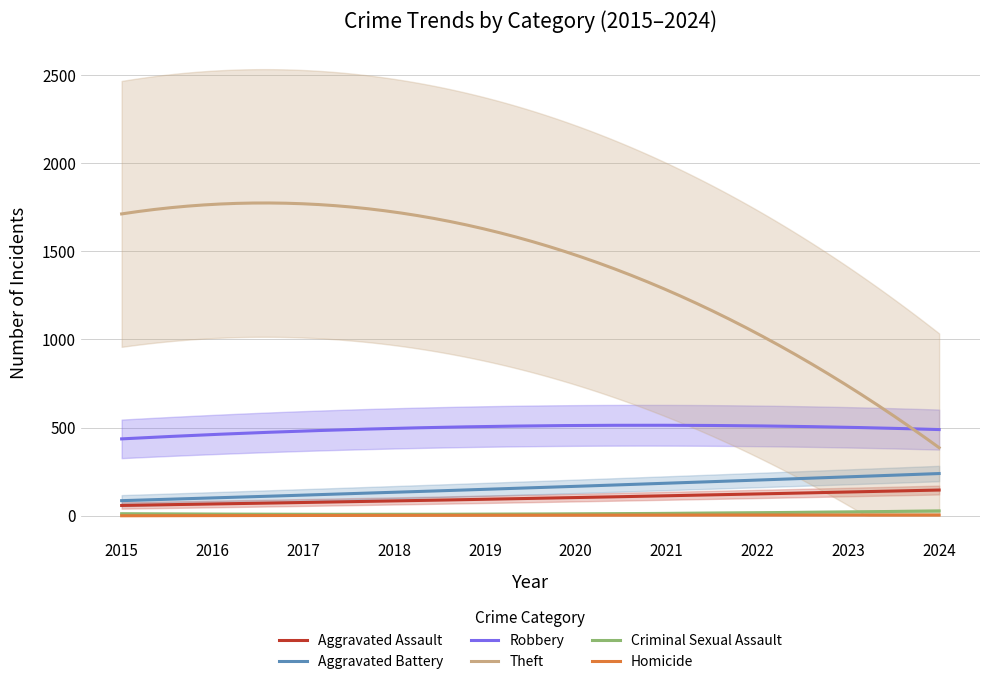

The value of Theft at 2015 is 983. True or false?

False